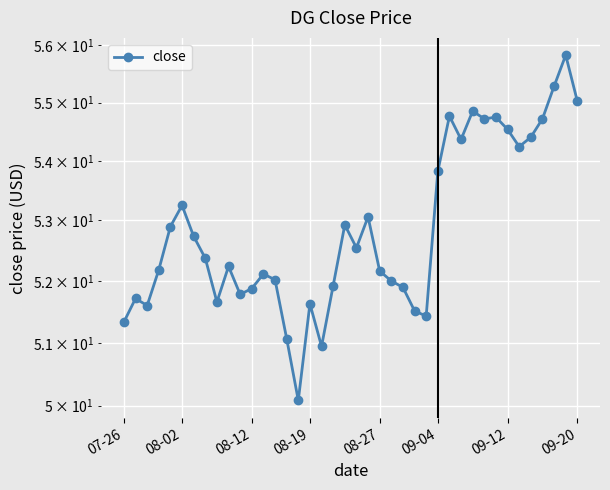

What is the average value?

52.9